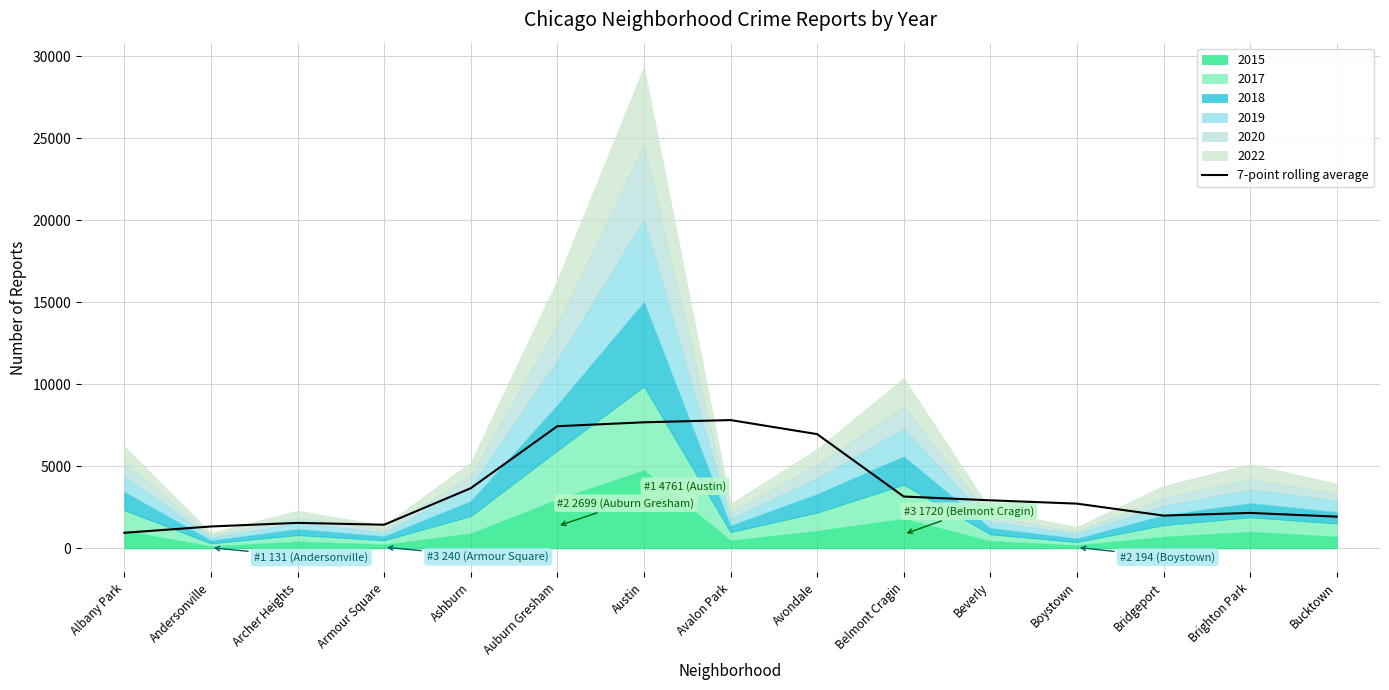

What is the label of the 15th point from the right?

Albany Park